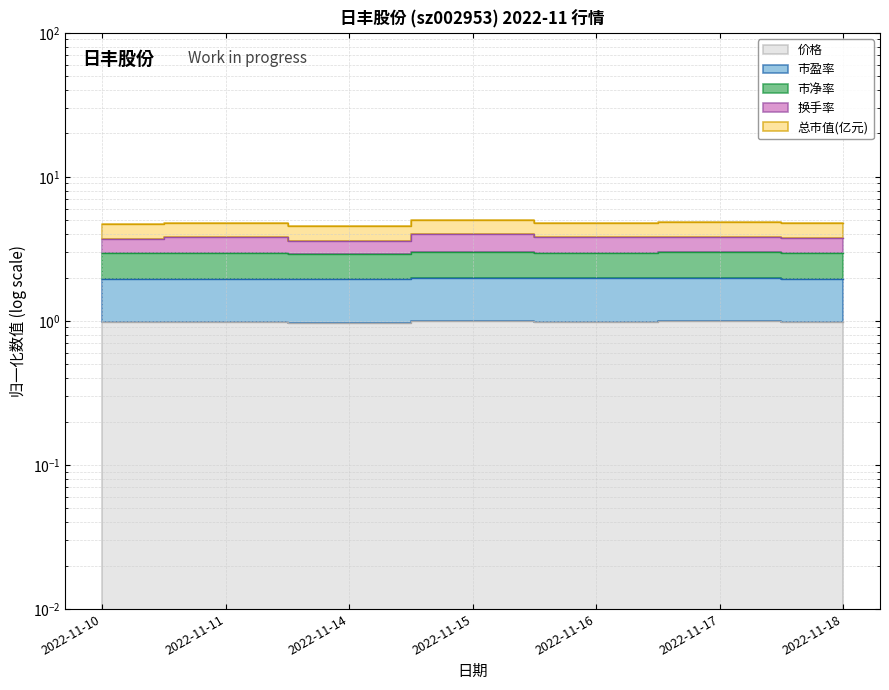

What is the value of the 价格 point at the 1st from the left?

1.0